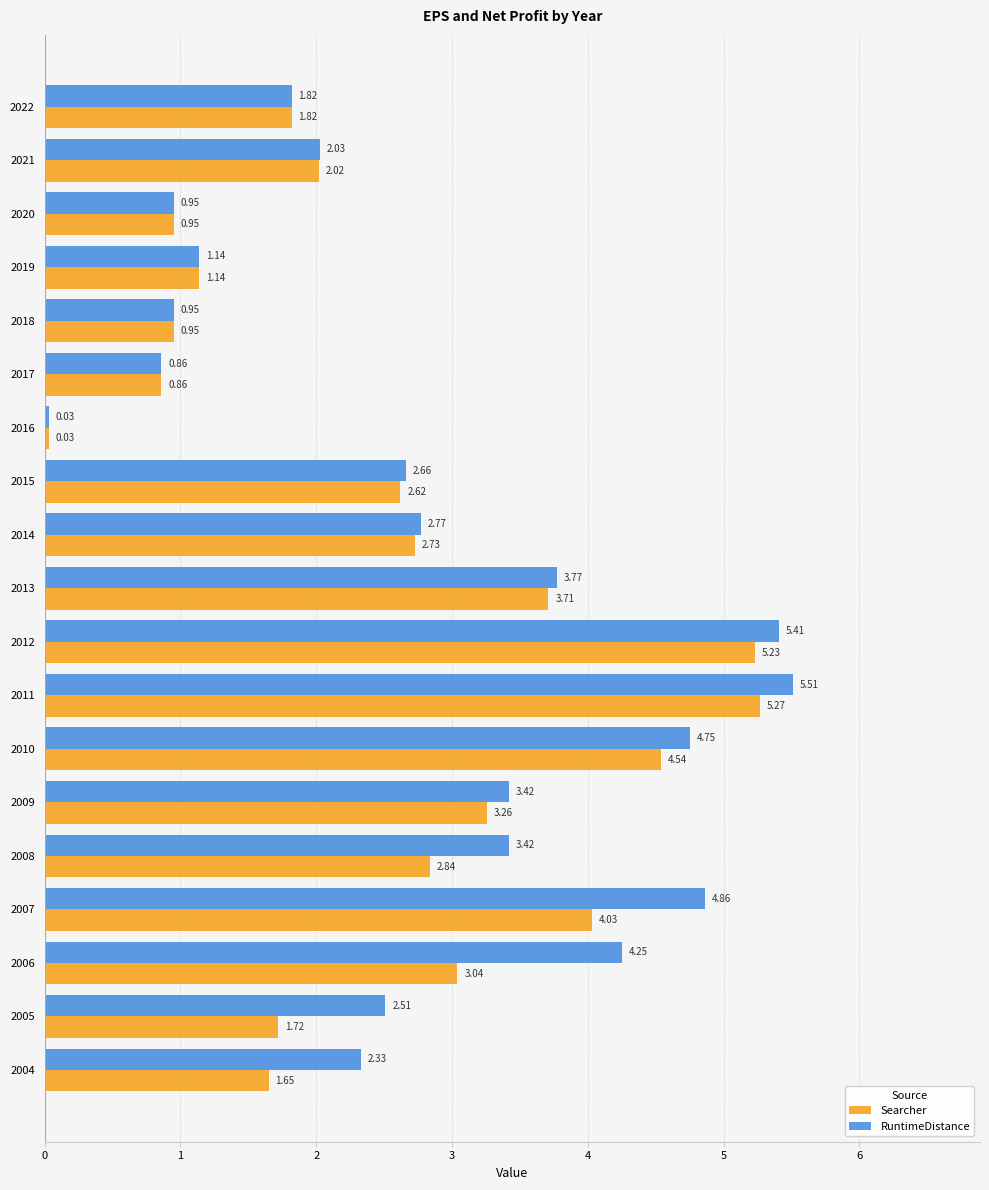

What are all the series names shown in the legend?

Searcher, RuntimeDistance